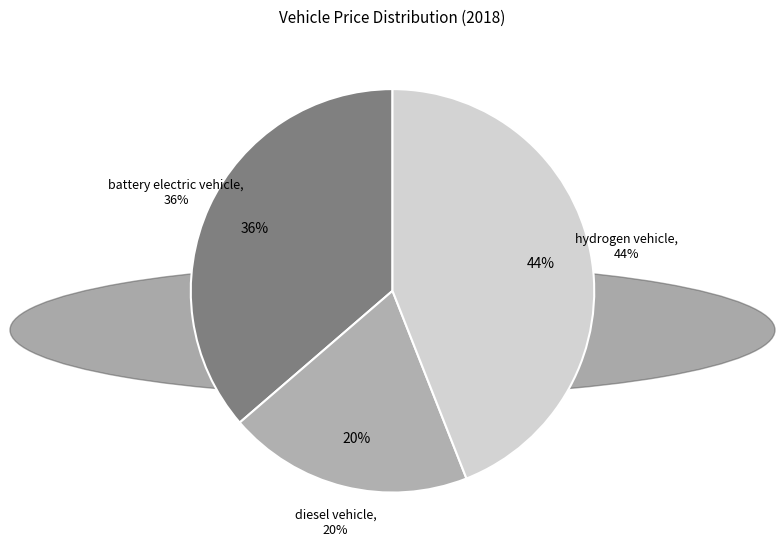

To the nearest percent, what percentage of the pie is hydrogen vehicle?

44%